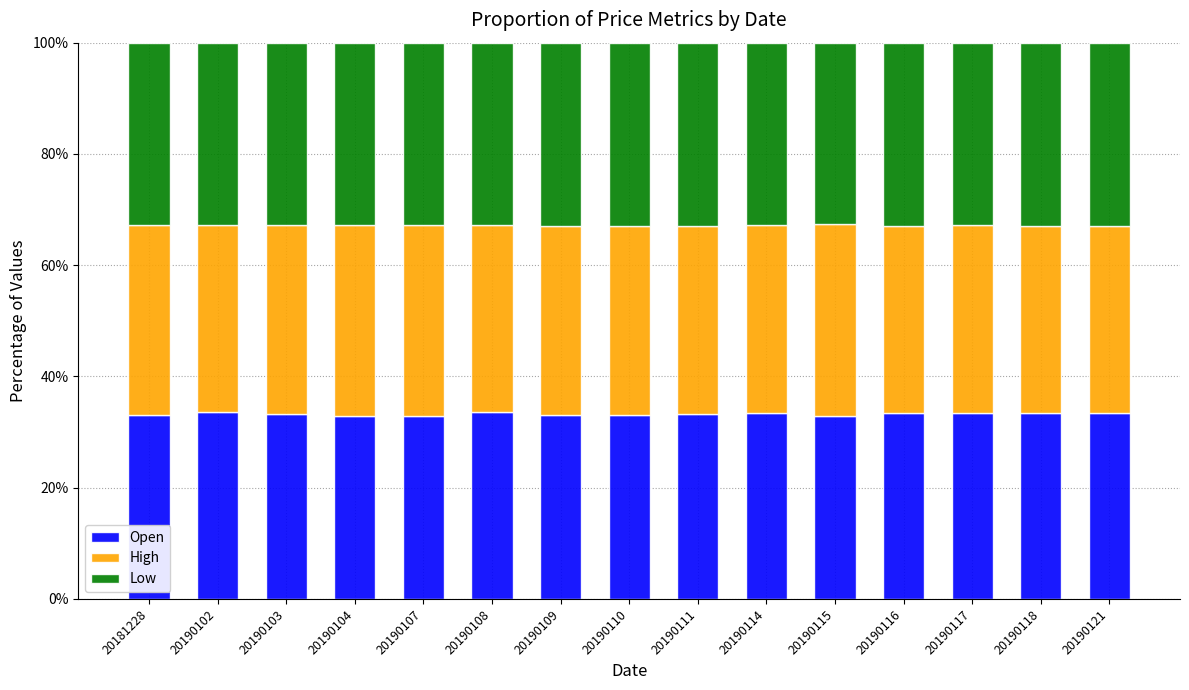

What is the maximum value for Open?

33.6